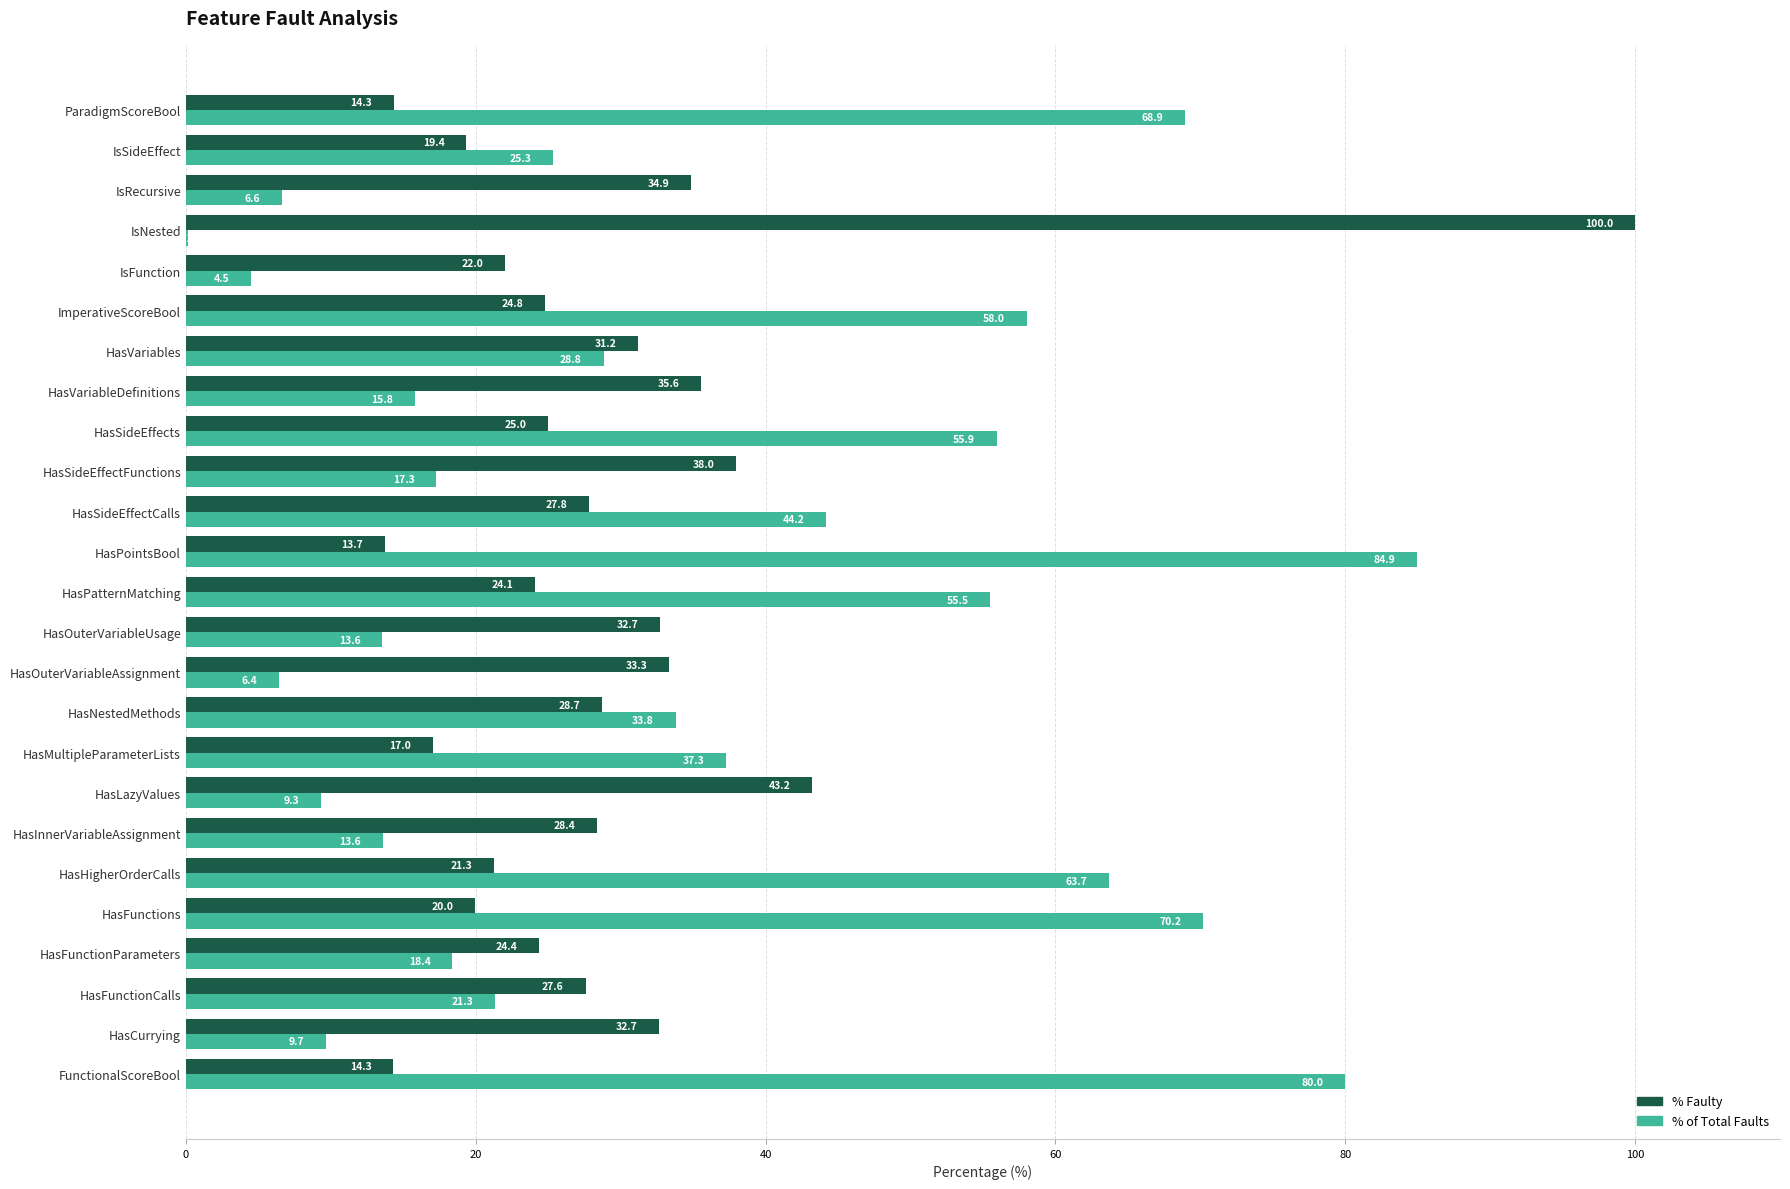

What is the maximum value shown in the chart?

100.0